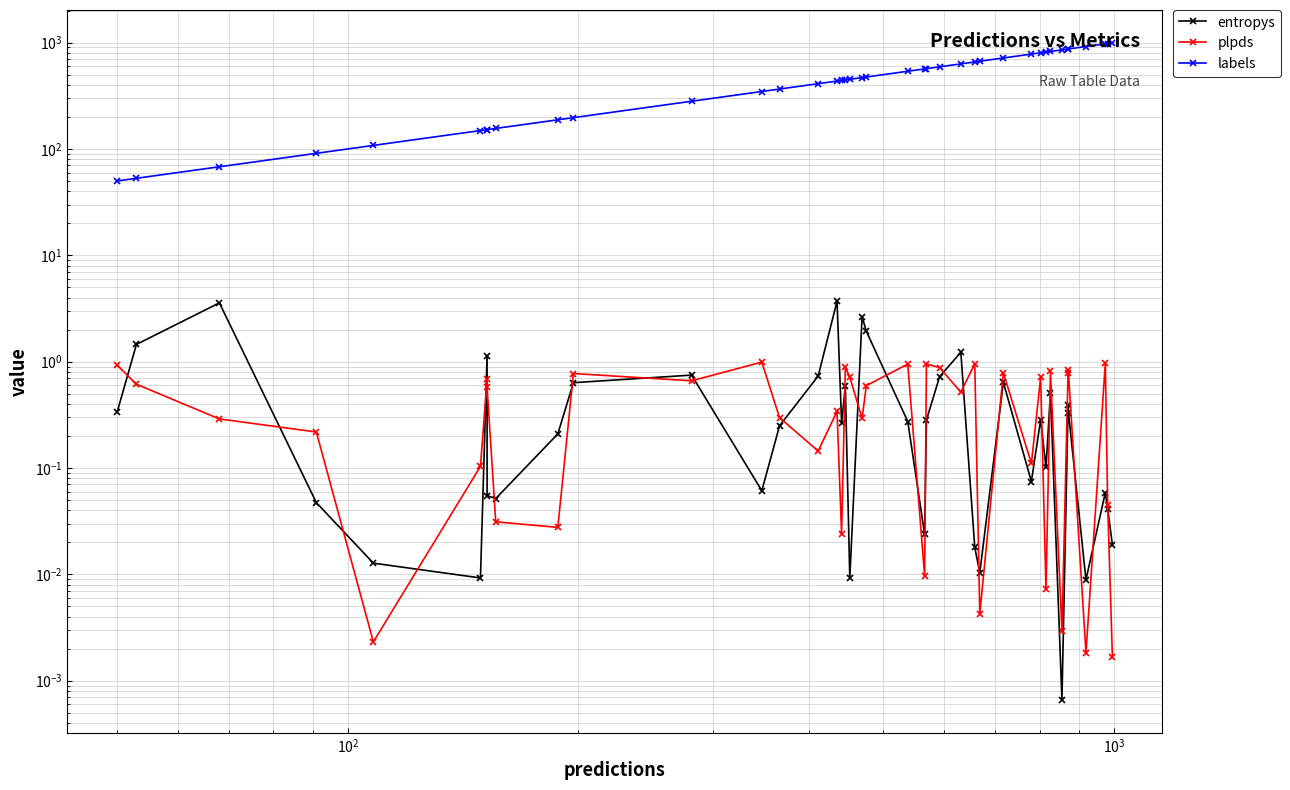

What is the difference between the second highest and minimum values in the plpds series?

1.0